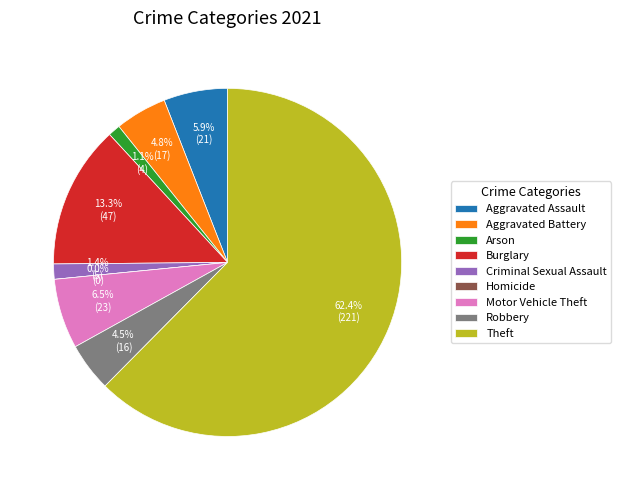

Combined, what portion of the pie is Homicide and Theft?

62.4%